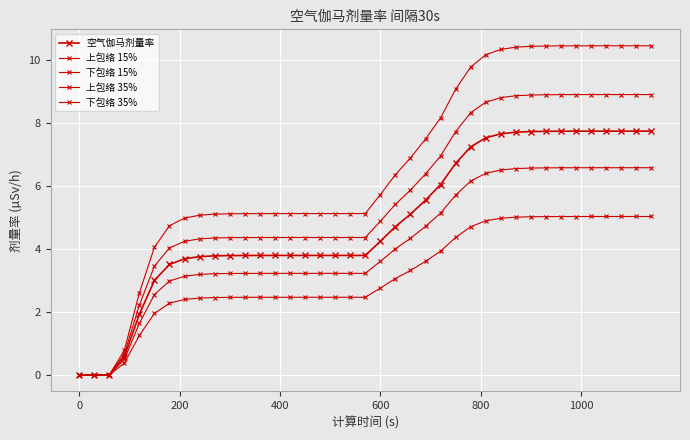

How many categories are shown in the chart?

39